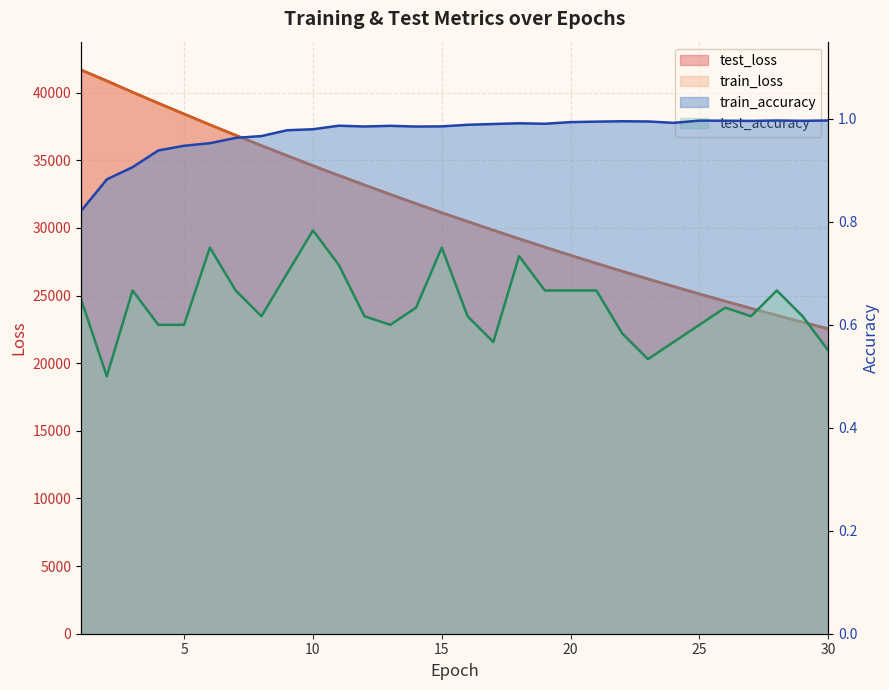

True or false: train_accuracy has more than 2 interior local peaks.

True